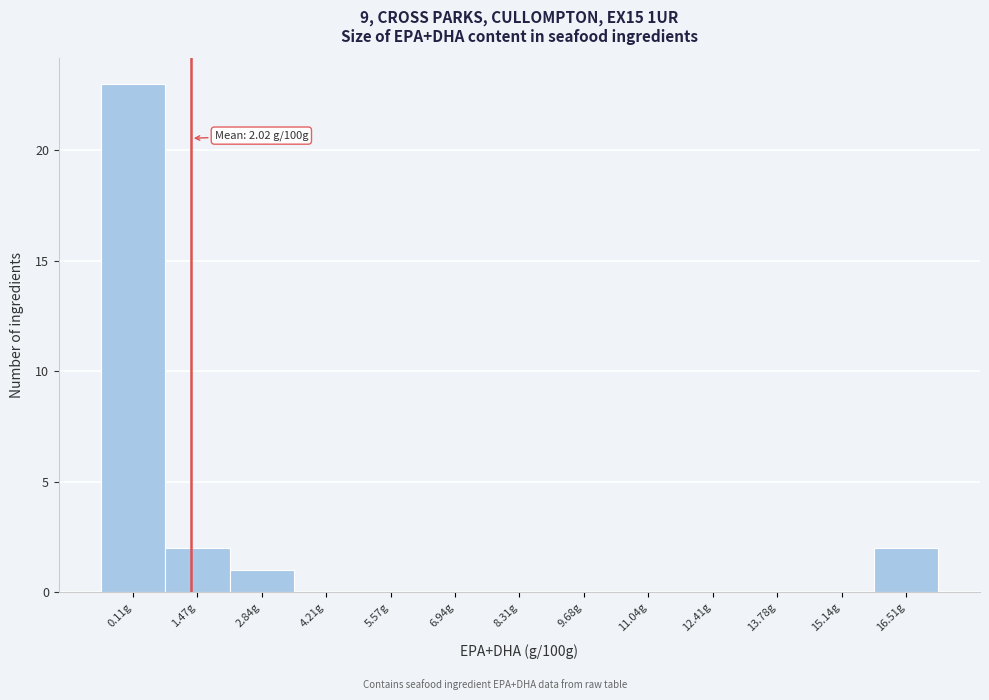

Reading left to right, extract all data points from this chart.

0.11g=23	1.47g=2	2.84g=1	4.21g=0	5.57g=0	6.94g=0	8.31g=0	9.68g=0	11.04g=0	12.41g=0	13.78g=0	15.14g=0	16.51g=2